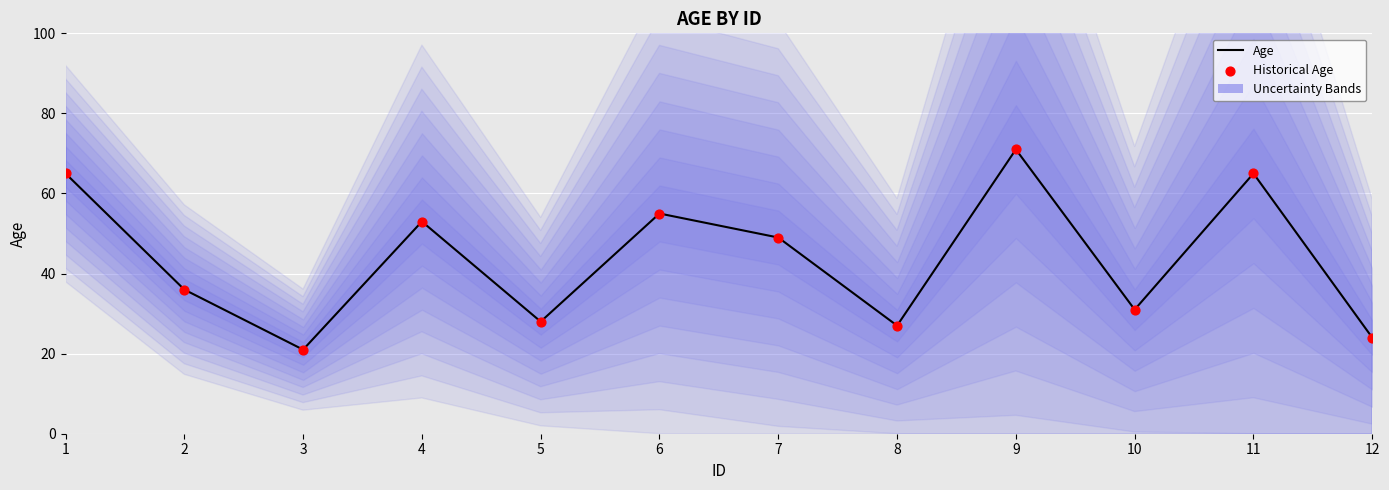

At which category is the sum across all series the highest?

9